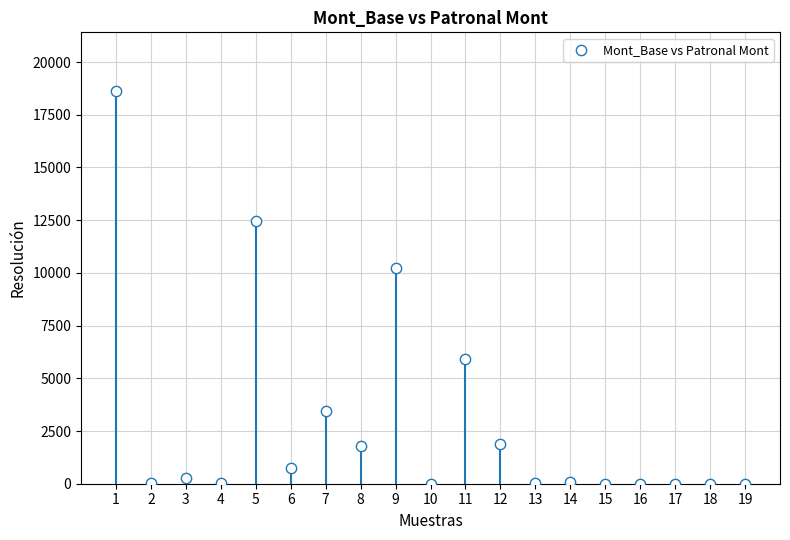

What is the range of Y values (max minus min)?

18616.0